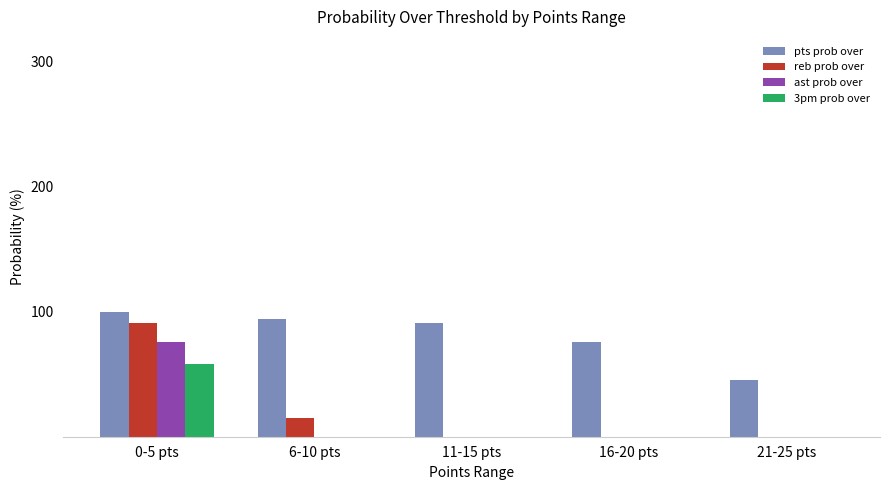

Where is pts prob over nearest to the value 72?

16-20 pts